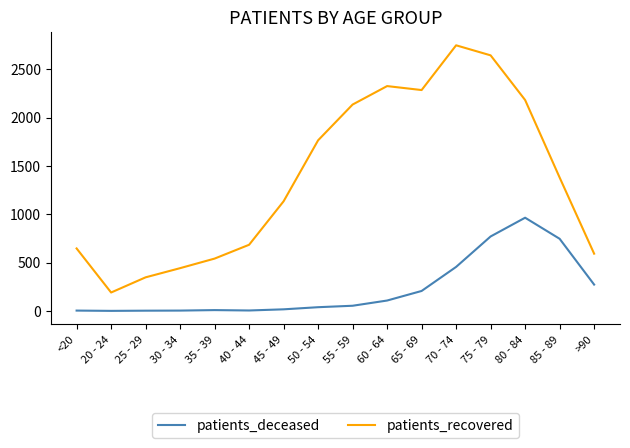

Which series changed the most between <20 and 55 - 59?

patients_recovered